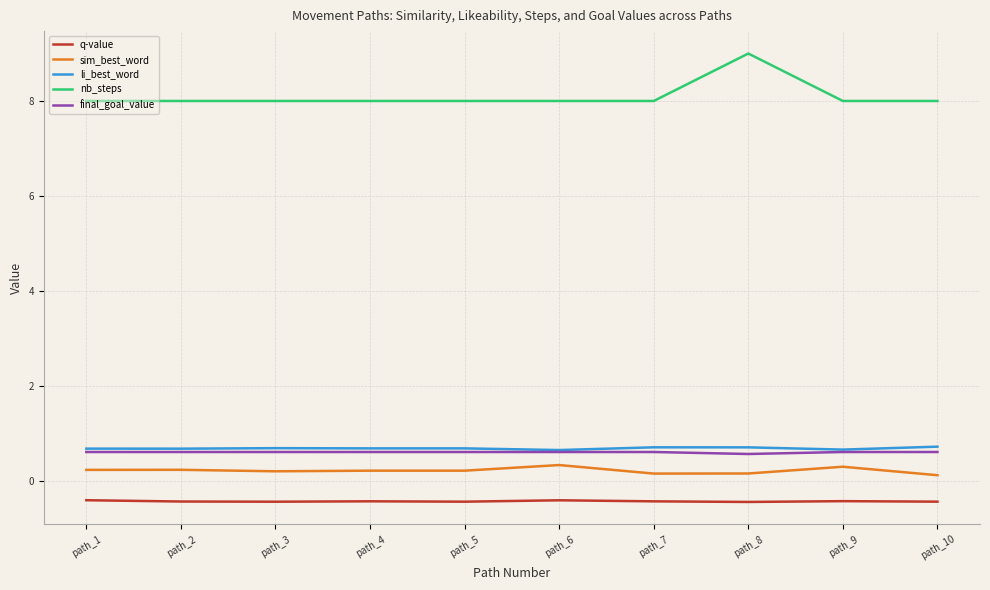

The value of li_best_word at path_3 is 0.7. True or false?

True